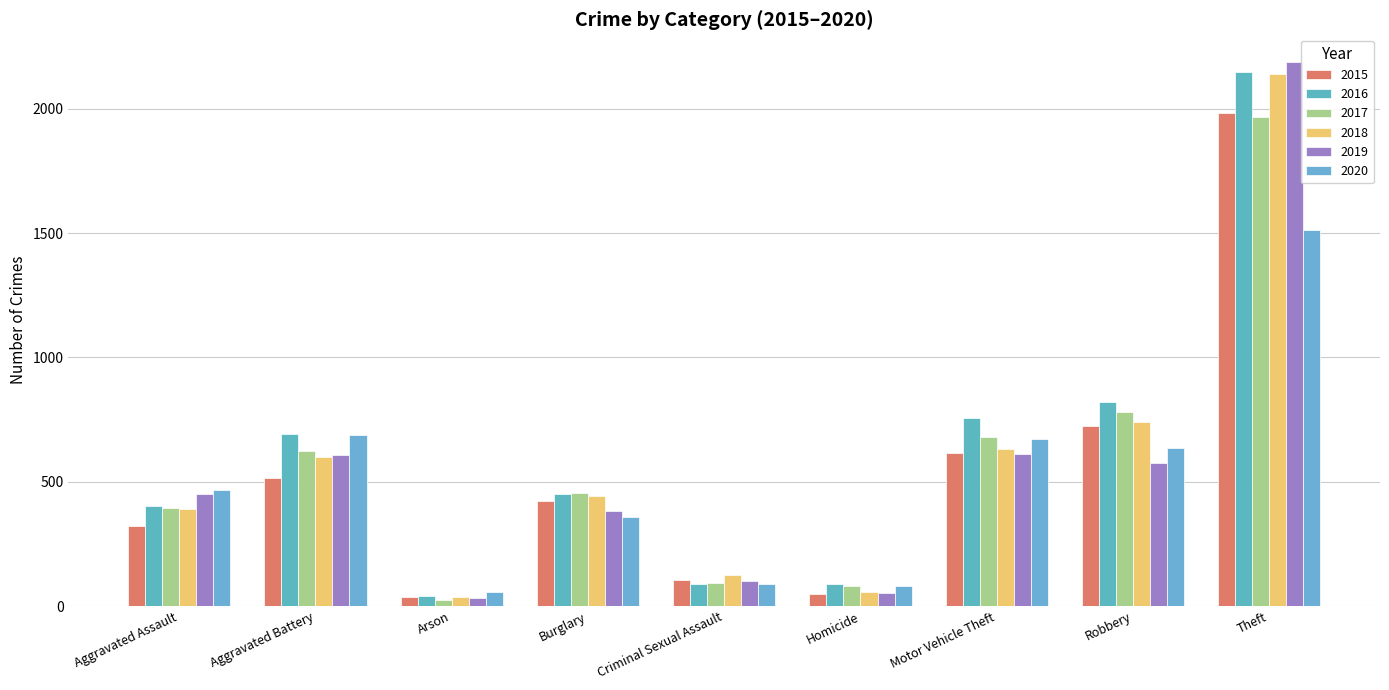

What is the average value of the 2020 series?

506